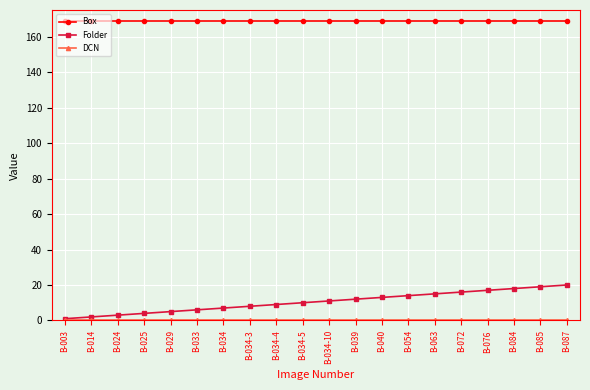

What is the difference between the maximum and minimum values in the Folder series?

19